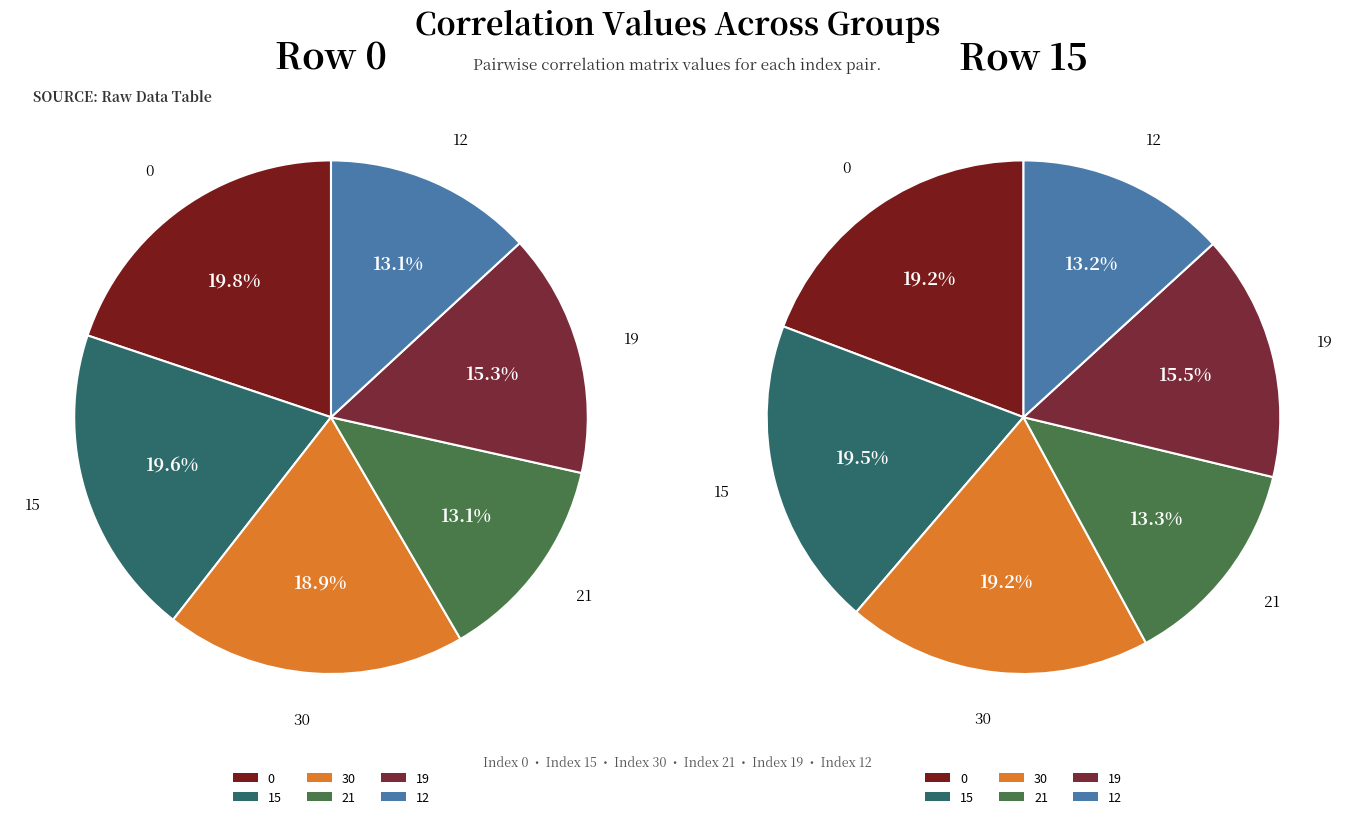

To the nearest percent, what percentage of the pie is 30?

19%